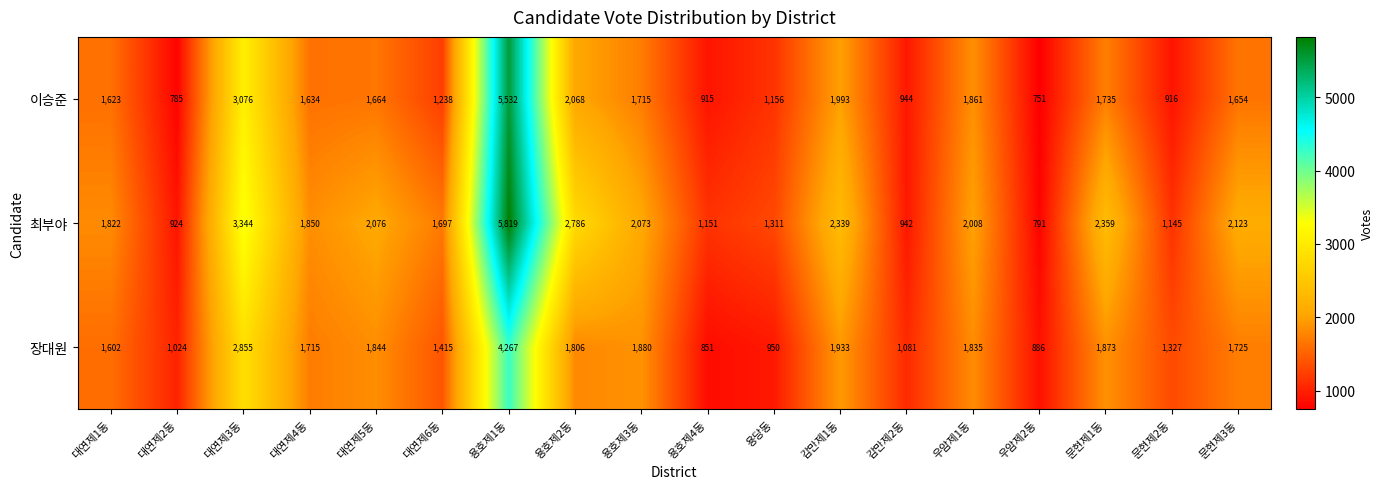

What is the difference between the 장대원 values at 대연제5동 and 감만제1동?

89